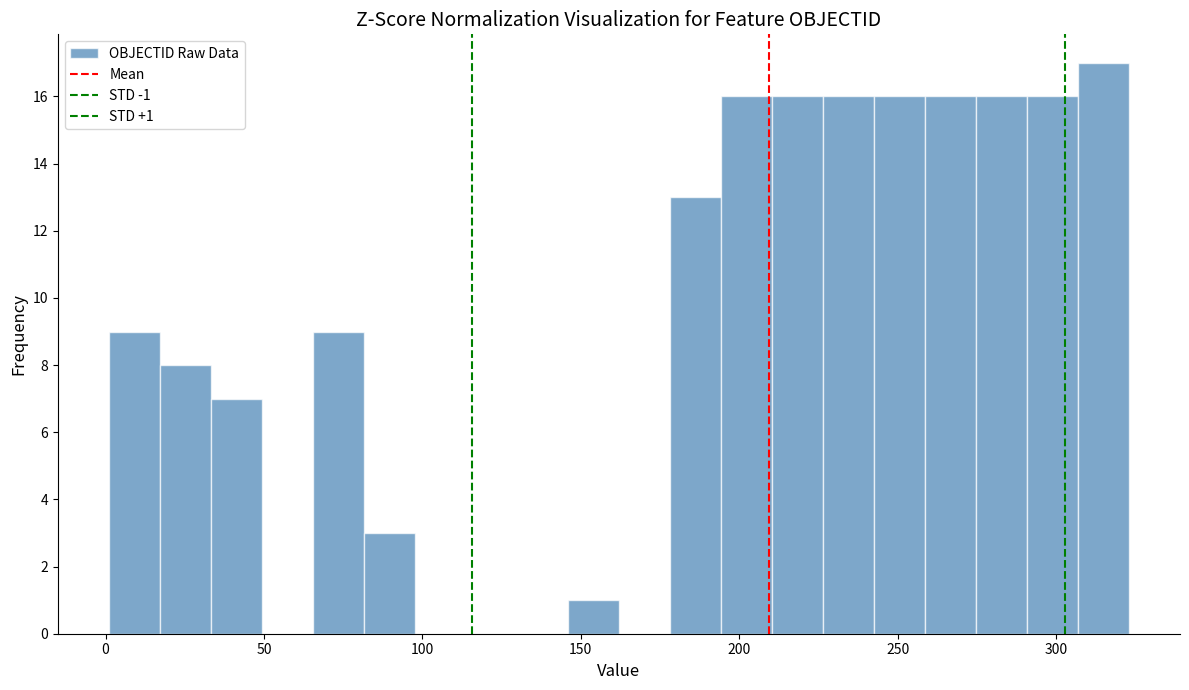

Read against the x-axis, roughly where is the centre of the tallest bar?

315